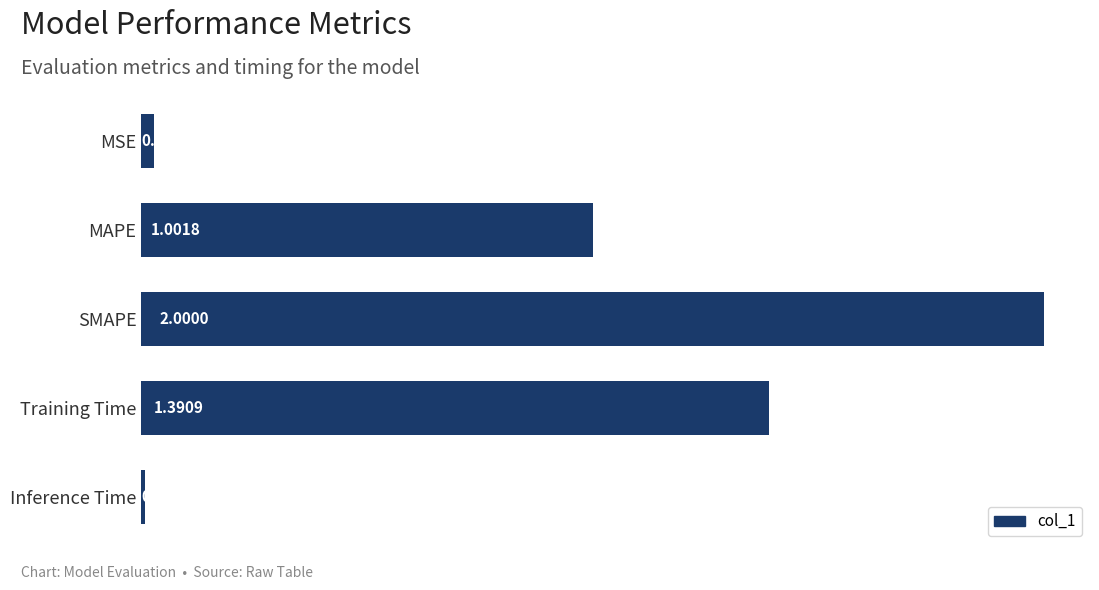

How many distinct data groups are displayed?

1